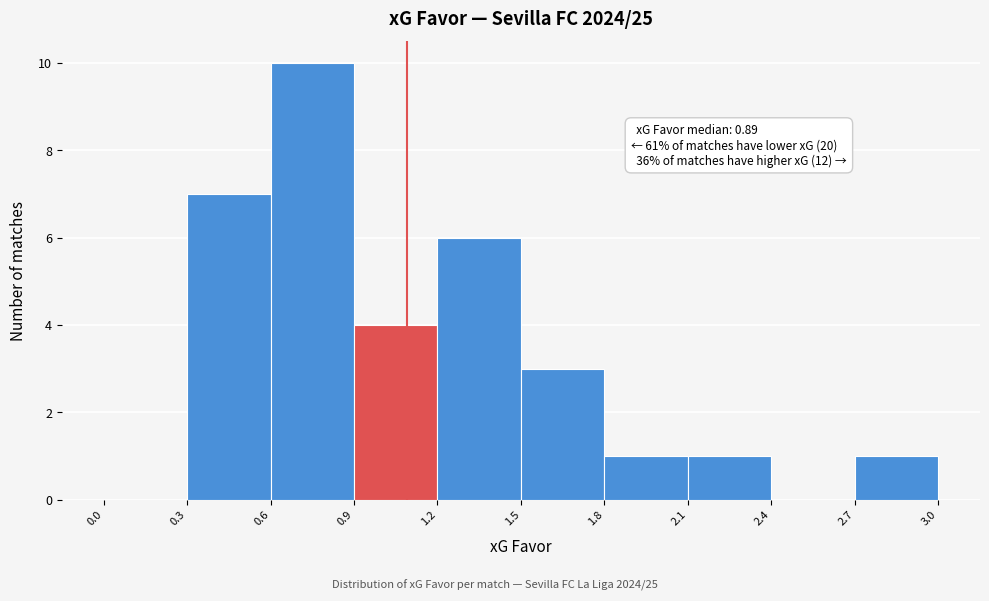

Which range on the x-axis has the tallest bar?

0.6 to 0.9